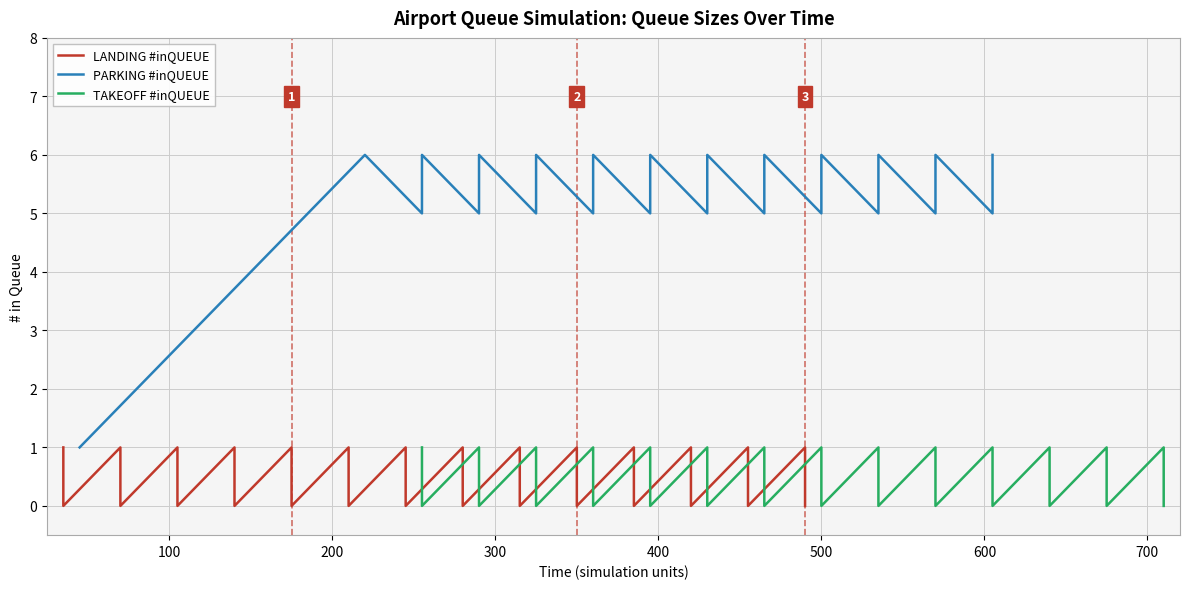

What are all the series names shown in the legend?

LANDING #inQUEUE, PARKING #inQUEUE, TAKEOFF #inQUEUE